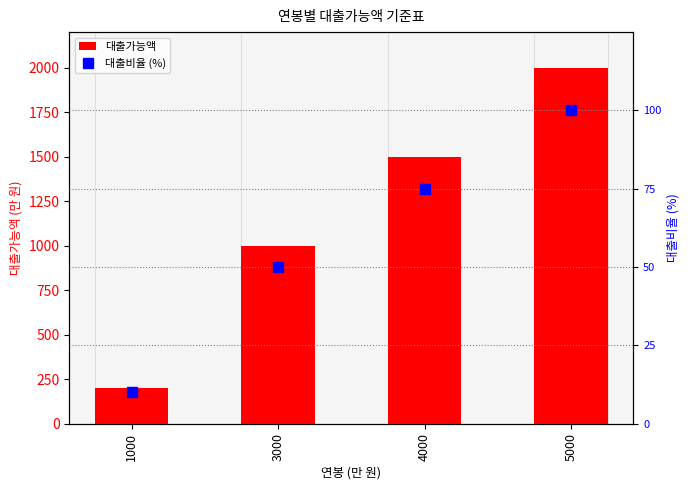

Rank the series at 3000 from highest to lowest value.

대출가능액, 대출비율 (%)